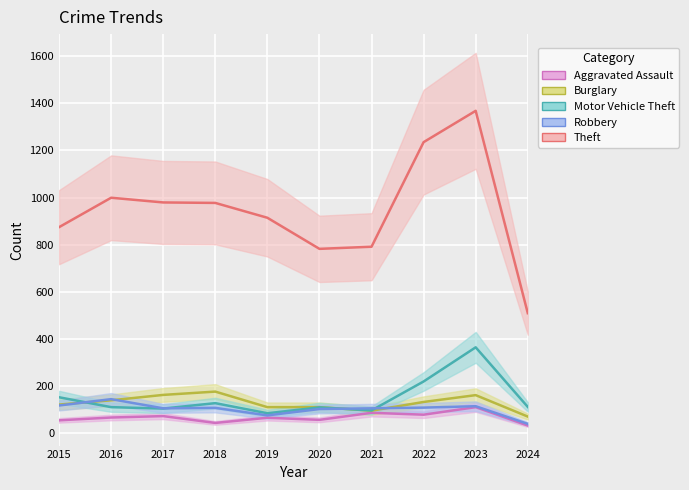

The Burglary series shows 139 at 2016. True or false?

True